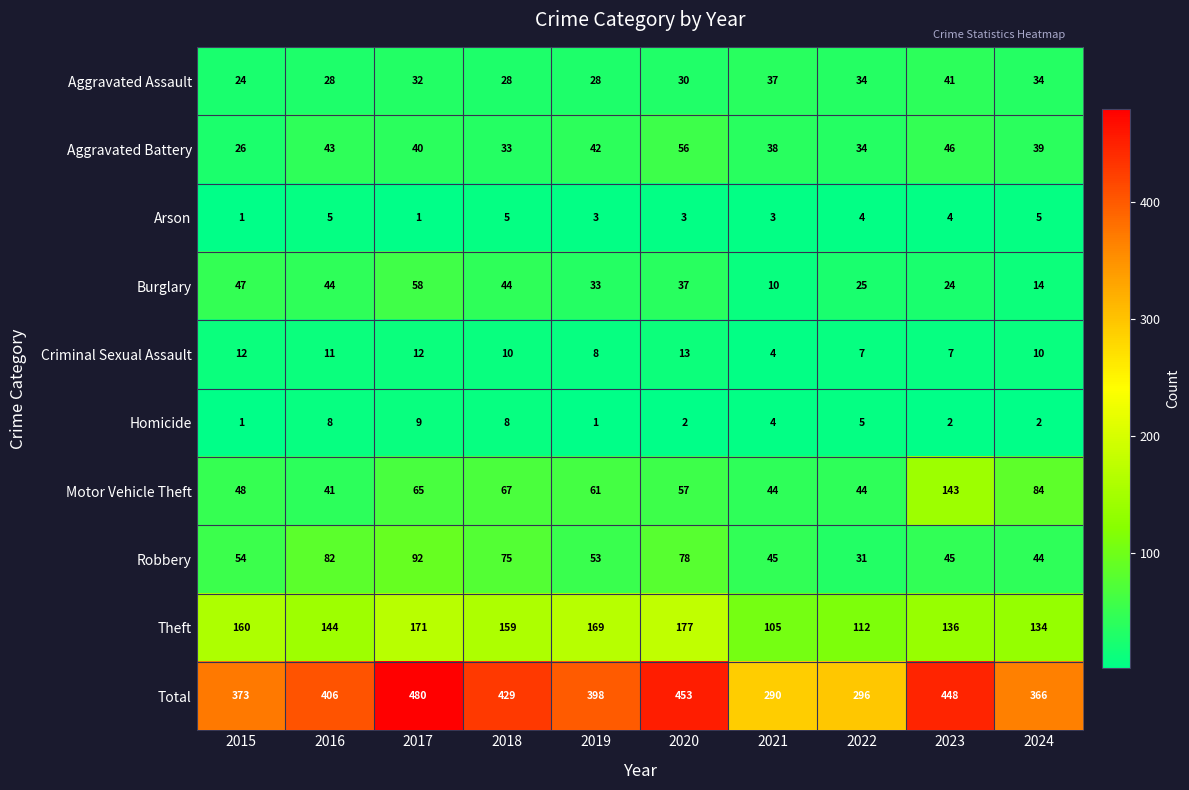

The value of Burglary at 2020 is 37. True or false?

True